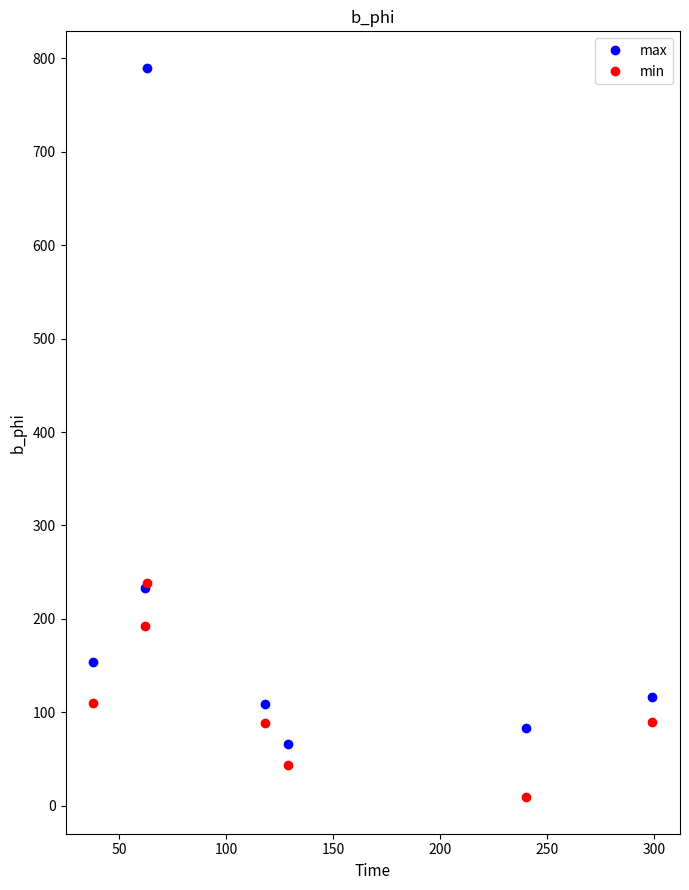

What is the highest value of the max series?

790